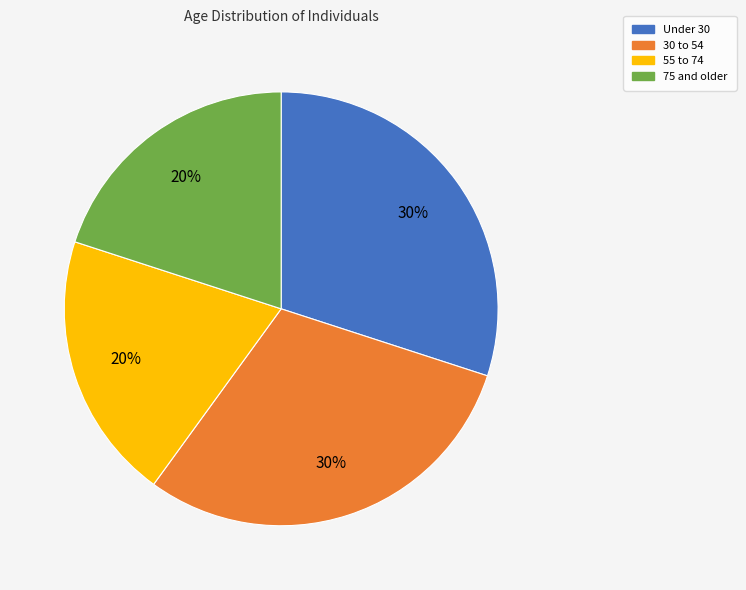

To the nearest percent, what is the combined percentage of 30 to 54 and 55 to 74?

50%